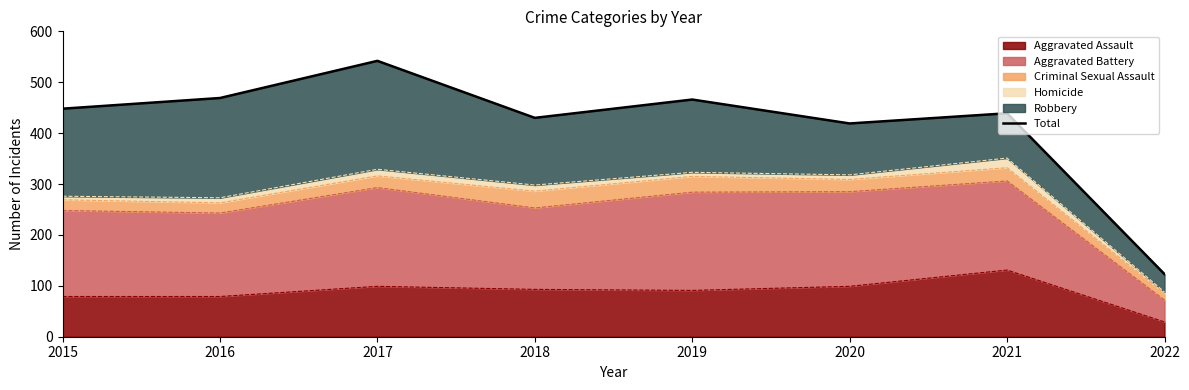

What is the change in value from 2019 to 2020?

-47